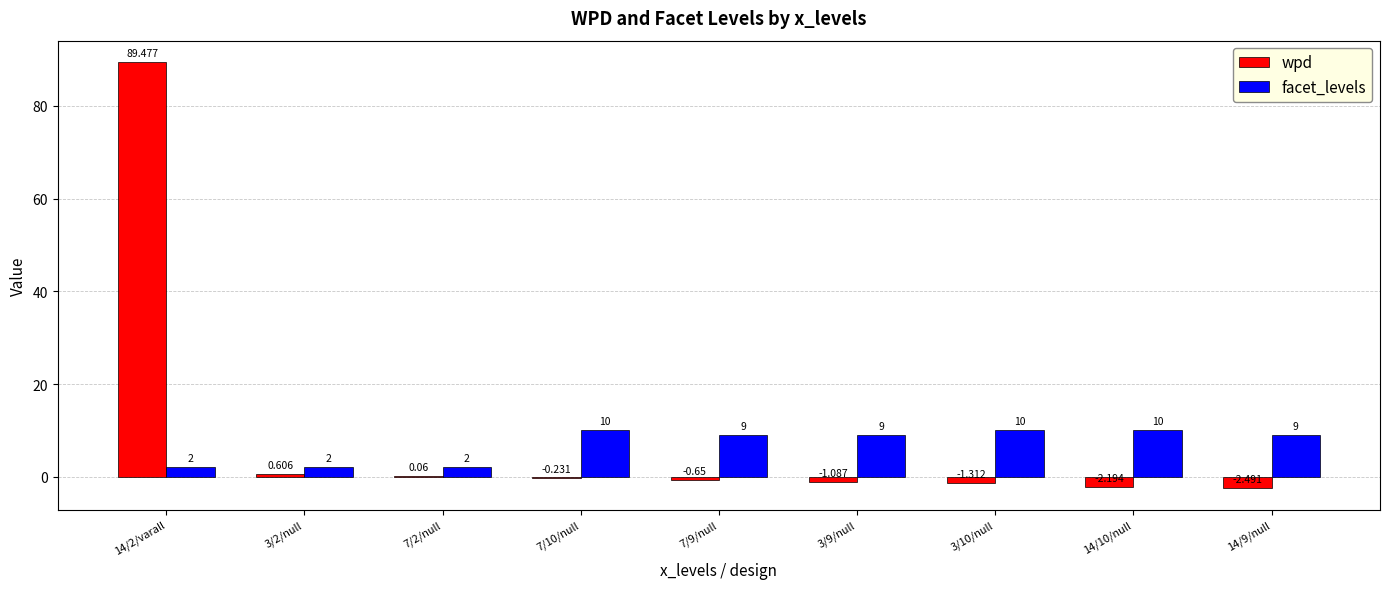

Between 14/2/varall and 3/2/null, which series saw the biggest shift?

wpd